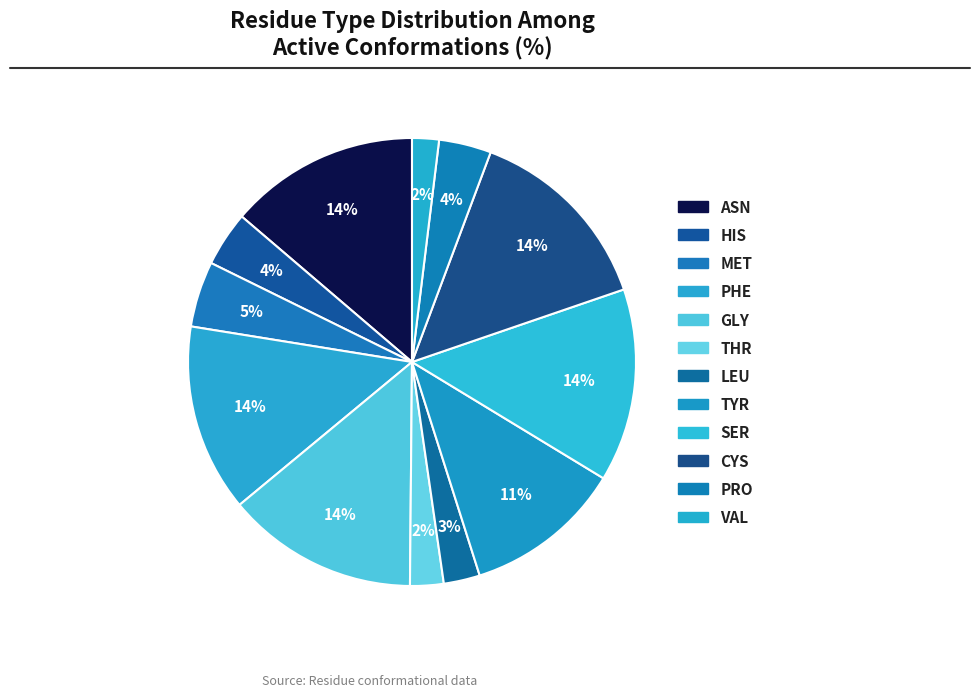

Is there any slice that represents more than half of the pie?

No